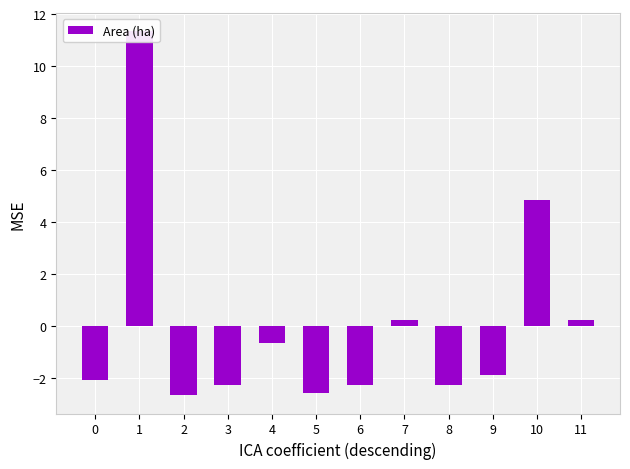

What is the change in value from 7 to 9?

-2.1